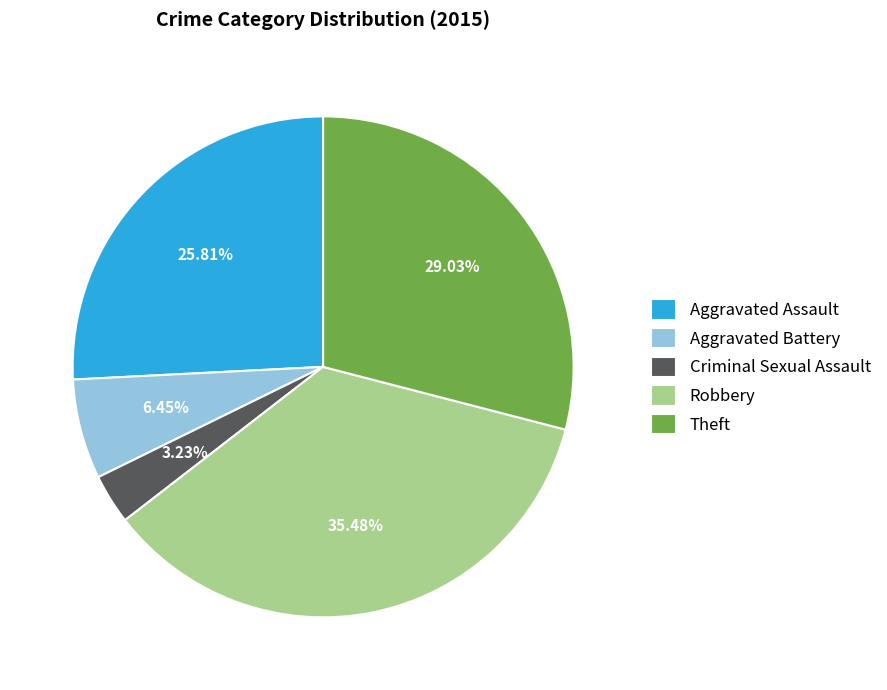

What portion of the pie excludes Robbery?

64.5%